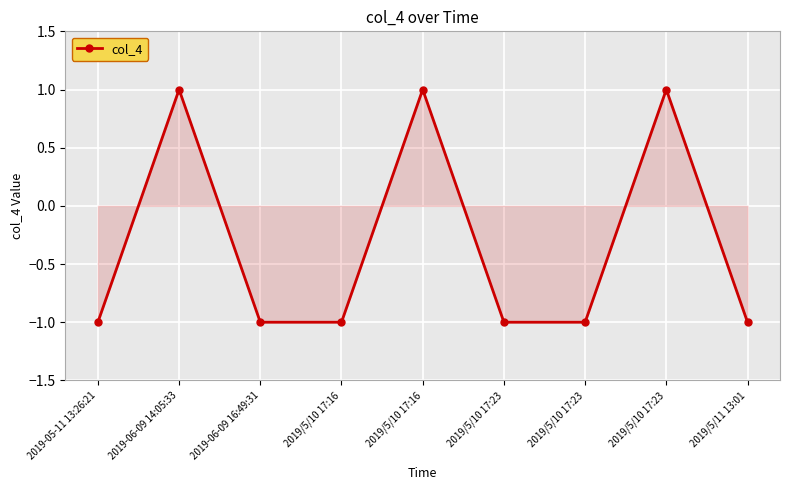

Between 2019-05-11 13:26:21 and 2019/5/10 17:23, which is larger?

2019/5/10 17:23